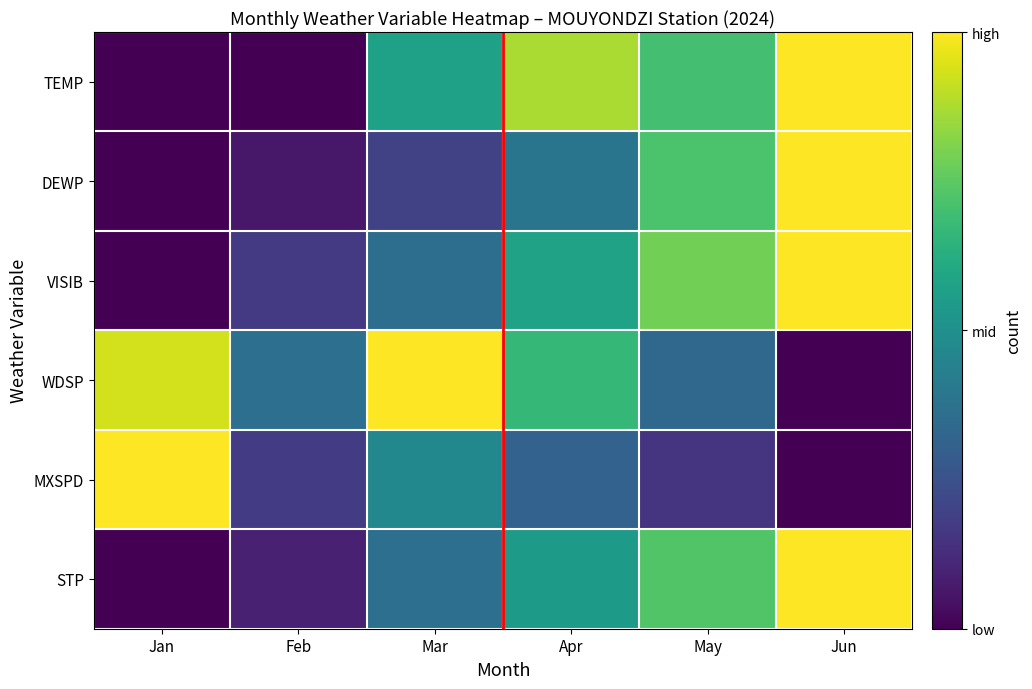

At which category is the sum across all series the highest?

Jun